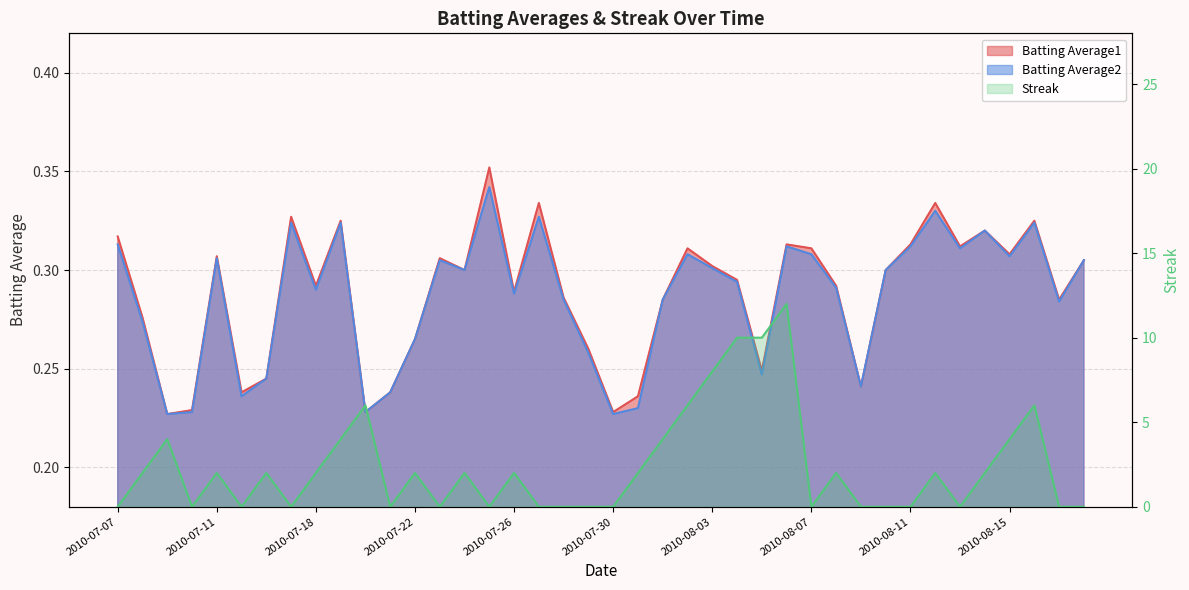

What is the difference between the maximum and minimum values in the Batting Average2 series?

0.1